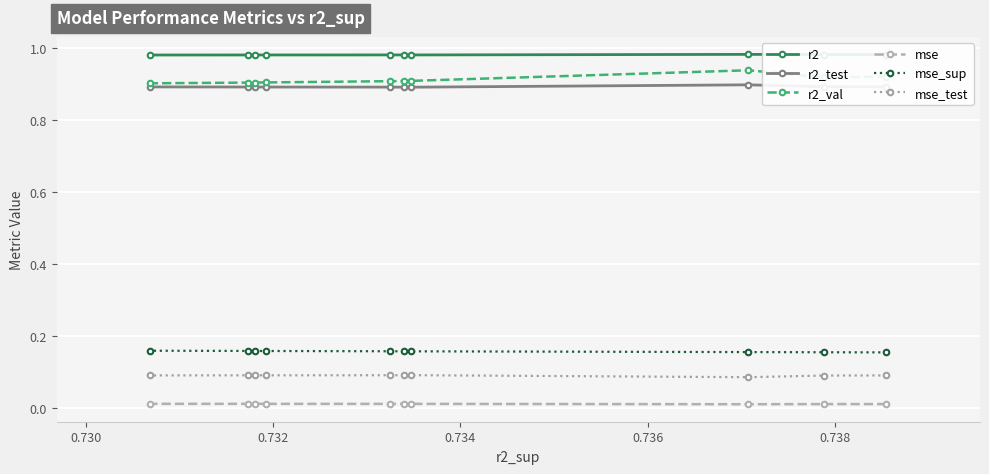

Which series has the largest total across all categories?

r2